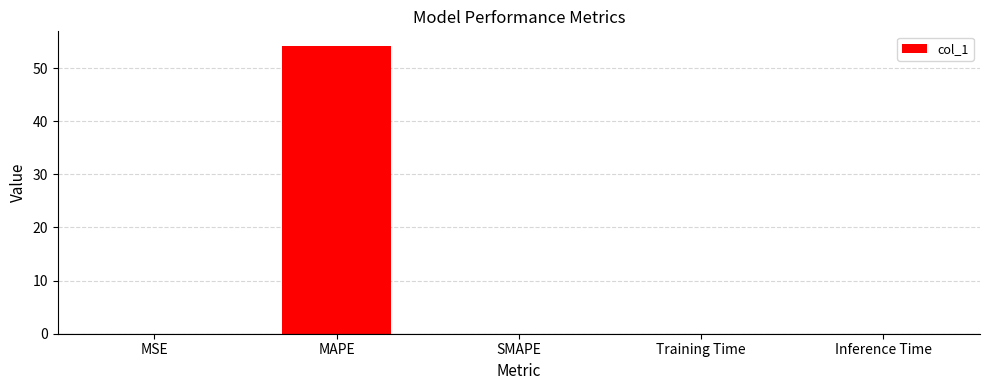

How many categories are shown in the chart?

5